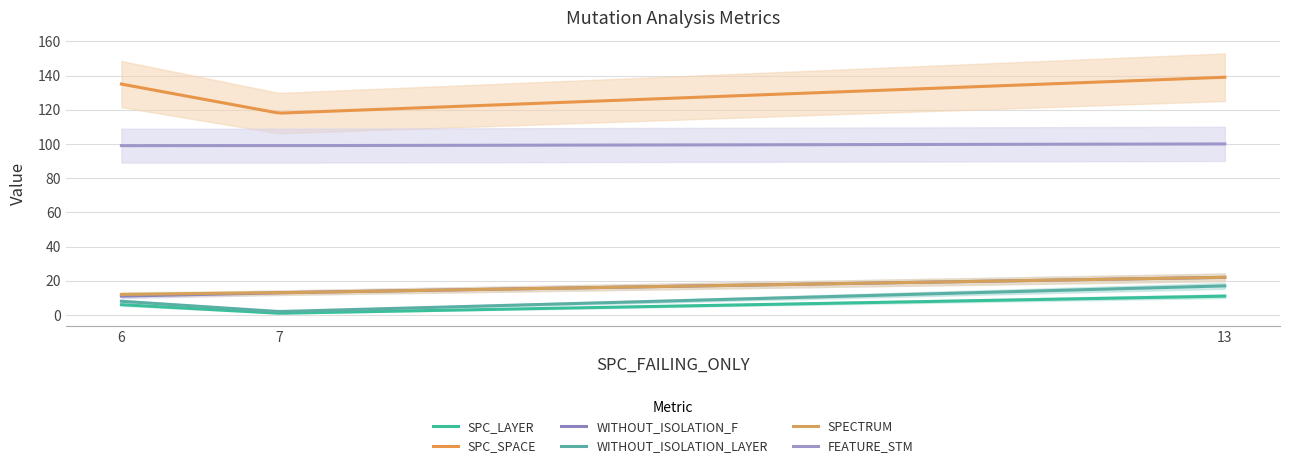

What is the difference between the maximum and second lowest values in the SPC_SPACE series?

20.8